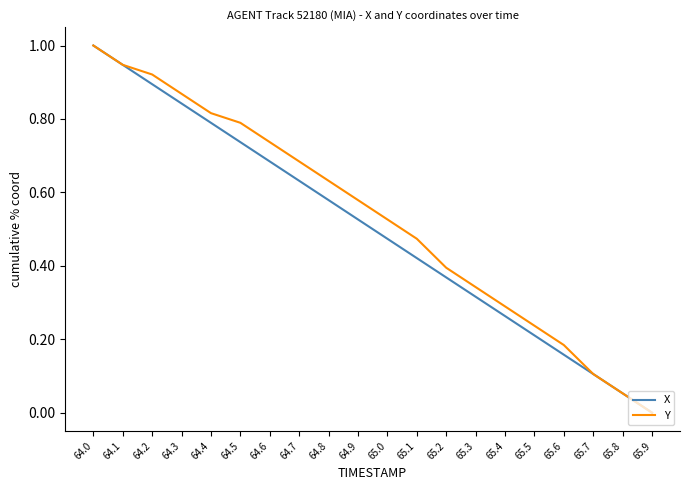

Is it true that Y equals 0.3 at 65.3?

True